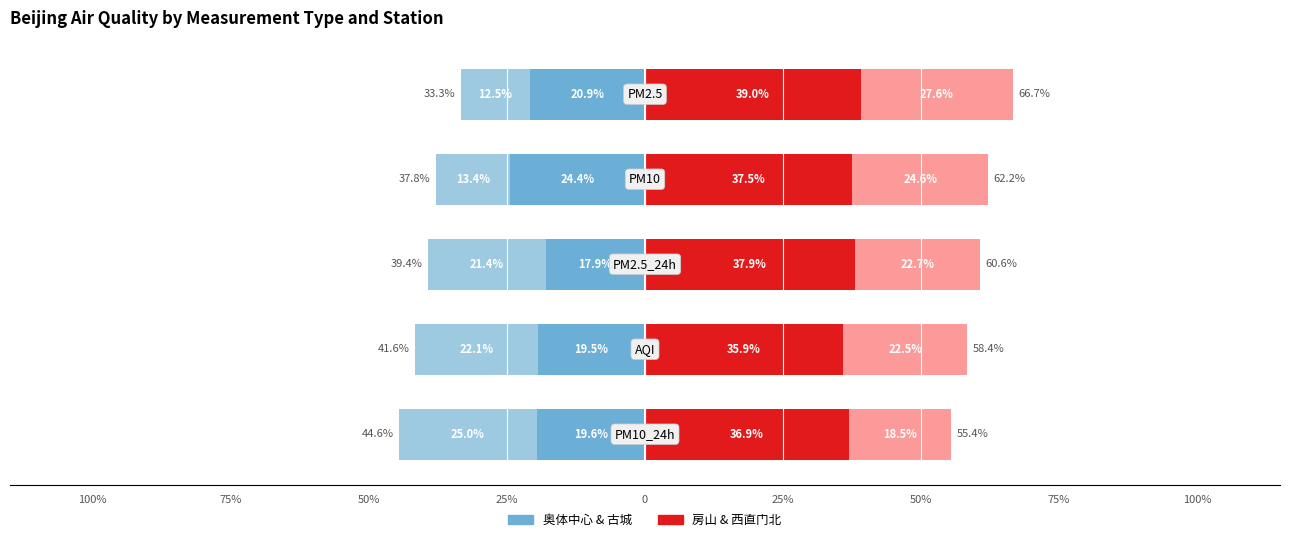

Which series has the largest total across all categories?

房山